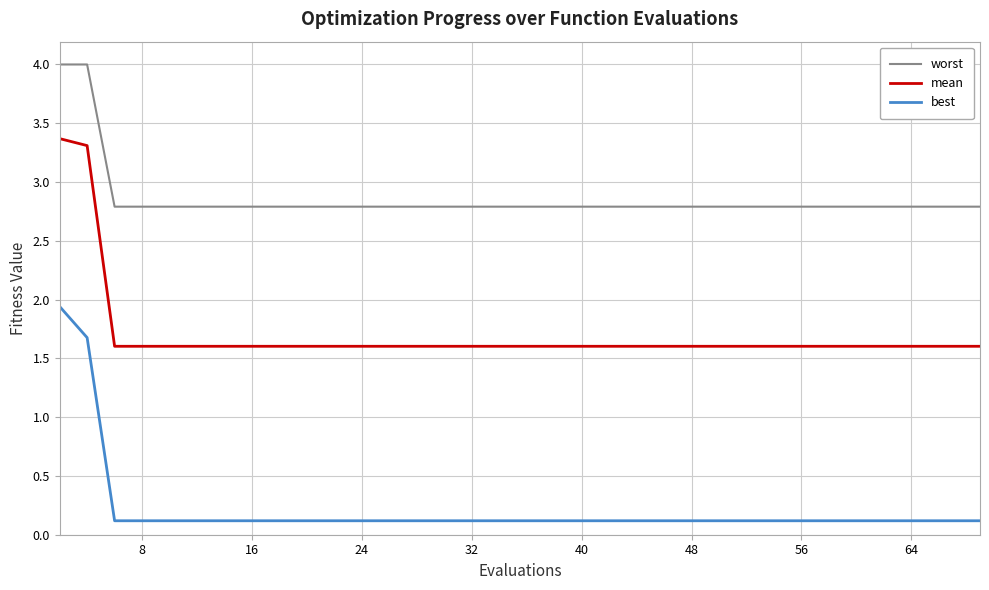

List the series in order of their peak value, lowest first.

best, mean, worst